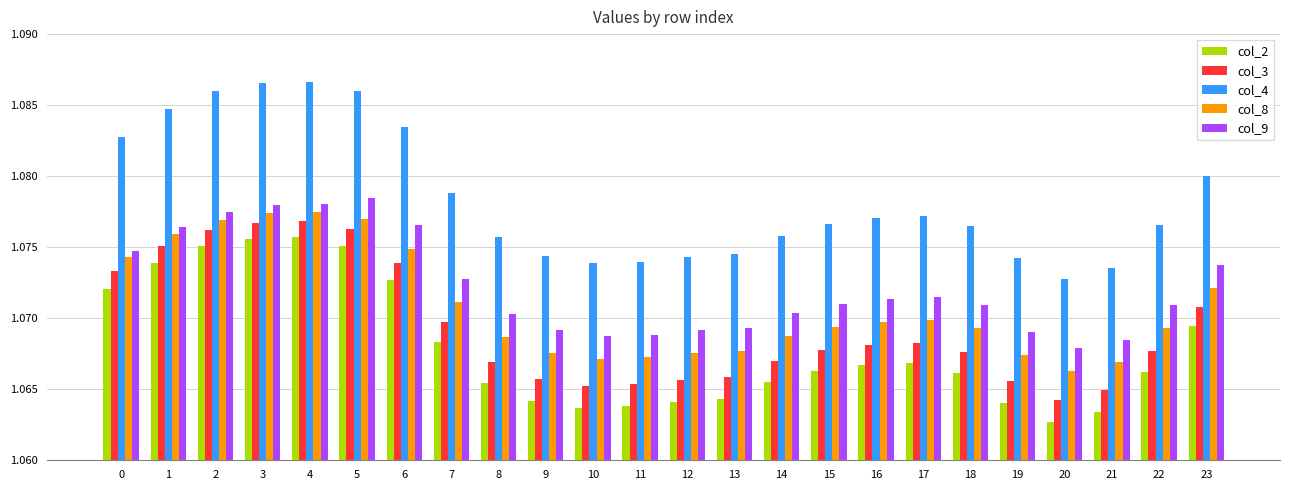

Which series changed the most between 6 and 7?

col_4